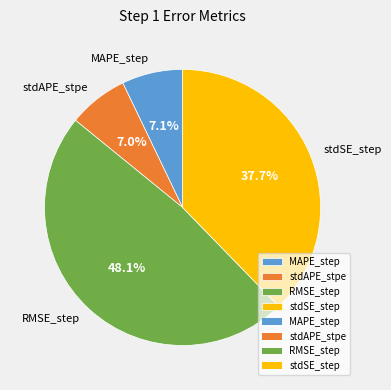

What percentage is the stdSE_step slice, to the nearest percent?

38%